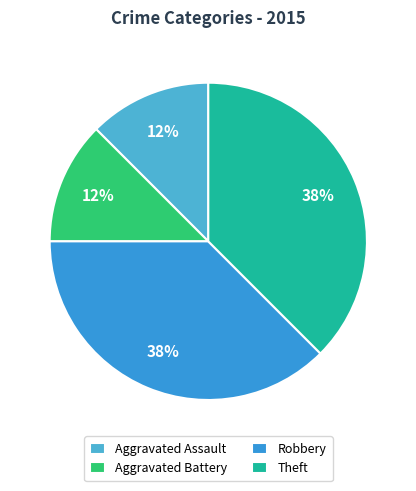

To the nearest percent, what is the combined percentage of Theft and Aggravated Assault?

50%